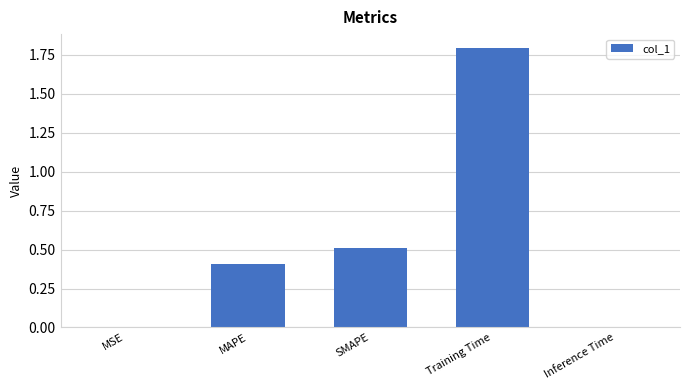

Between SMAPE and MSE, which is larger?

SMAPE